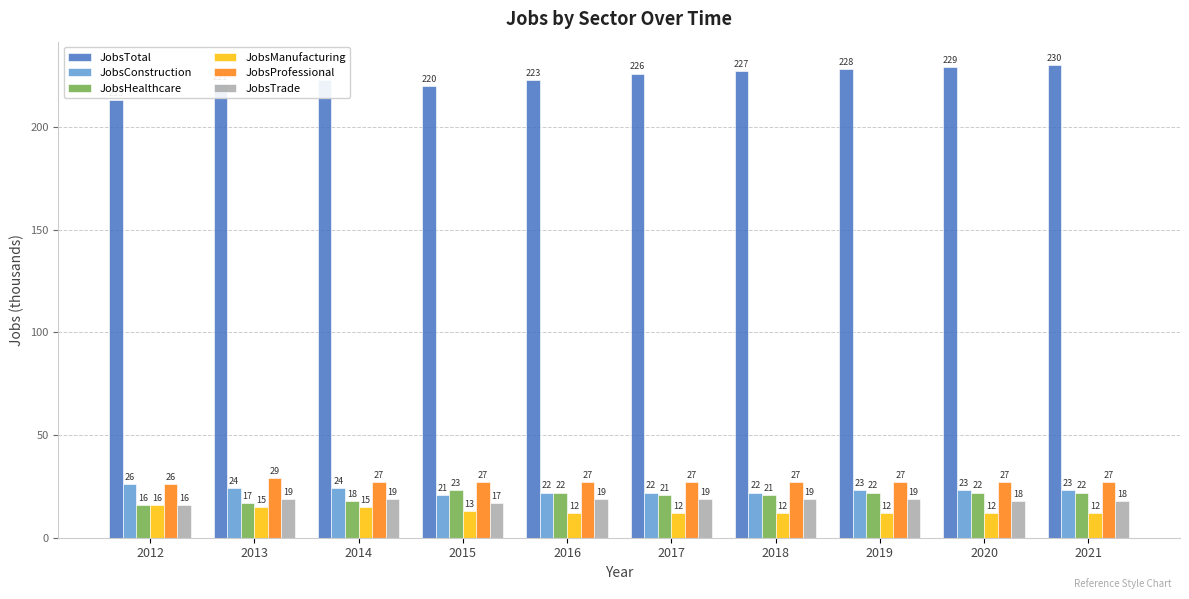

How many bars are there in each group?

6